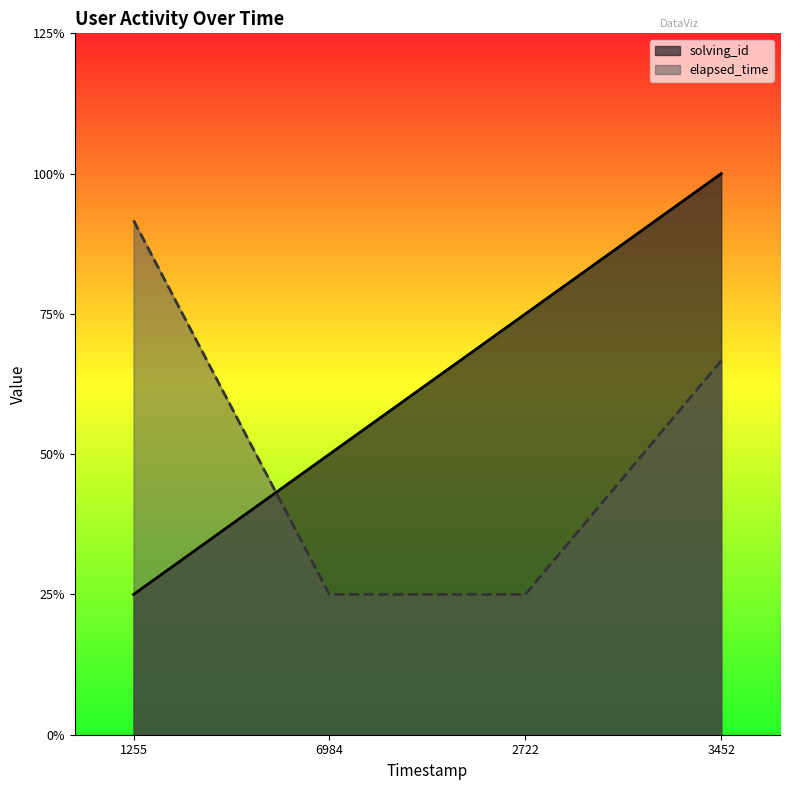

What are all the series names shown in the legend?

solving_id, elapsed_time